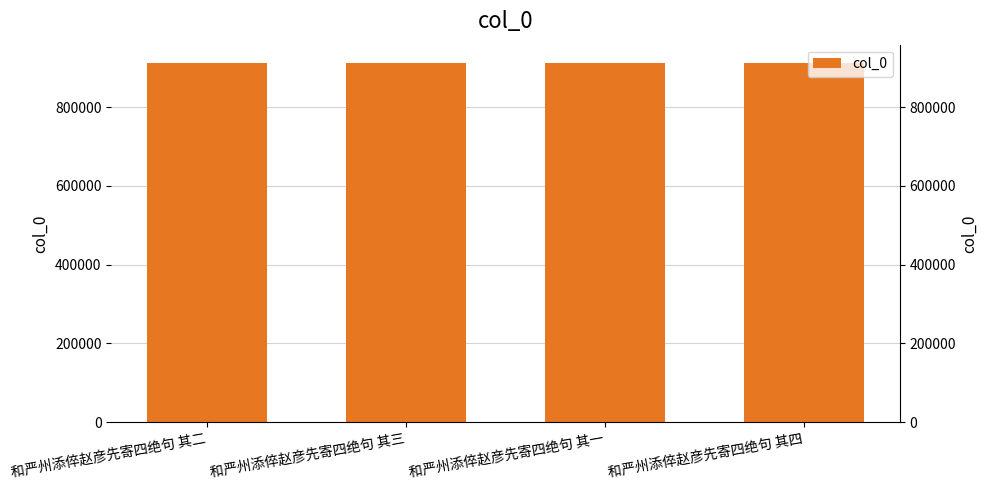

True or false: the data shows 1469764 at 和严州添倅赵彦先寄四绝句 其一.

False